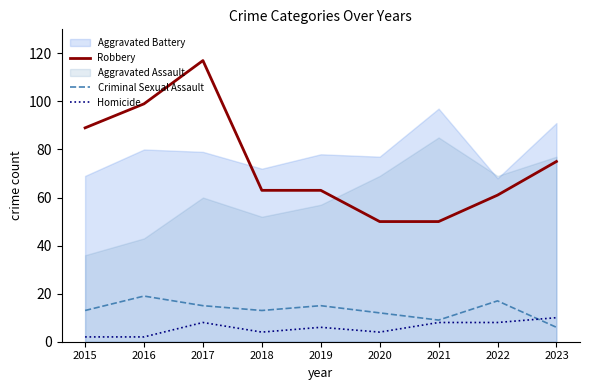

After their last crossing, which series has the higher values: Homicide or Criminal Sexual Assault?

Homicide